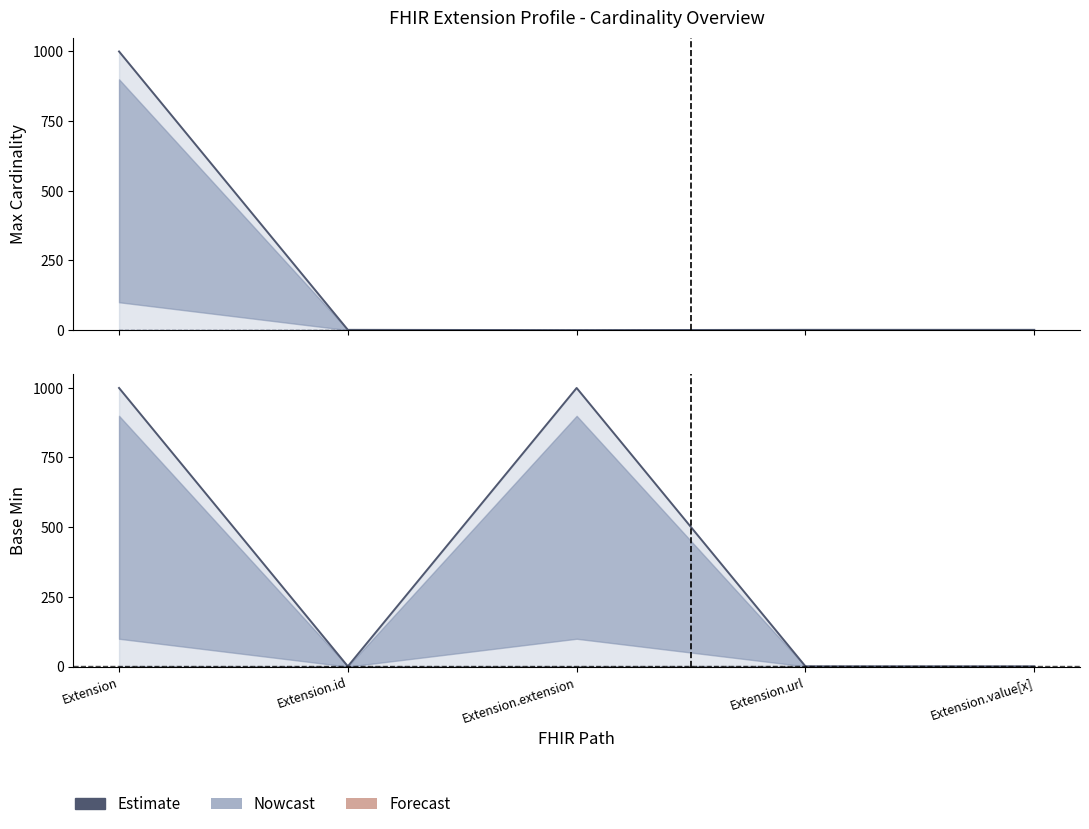

Rank the categories by value from lowest to highest.

Extension.id, Extension.url, Extension.value[x], Extension, Extension.extension